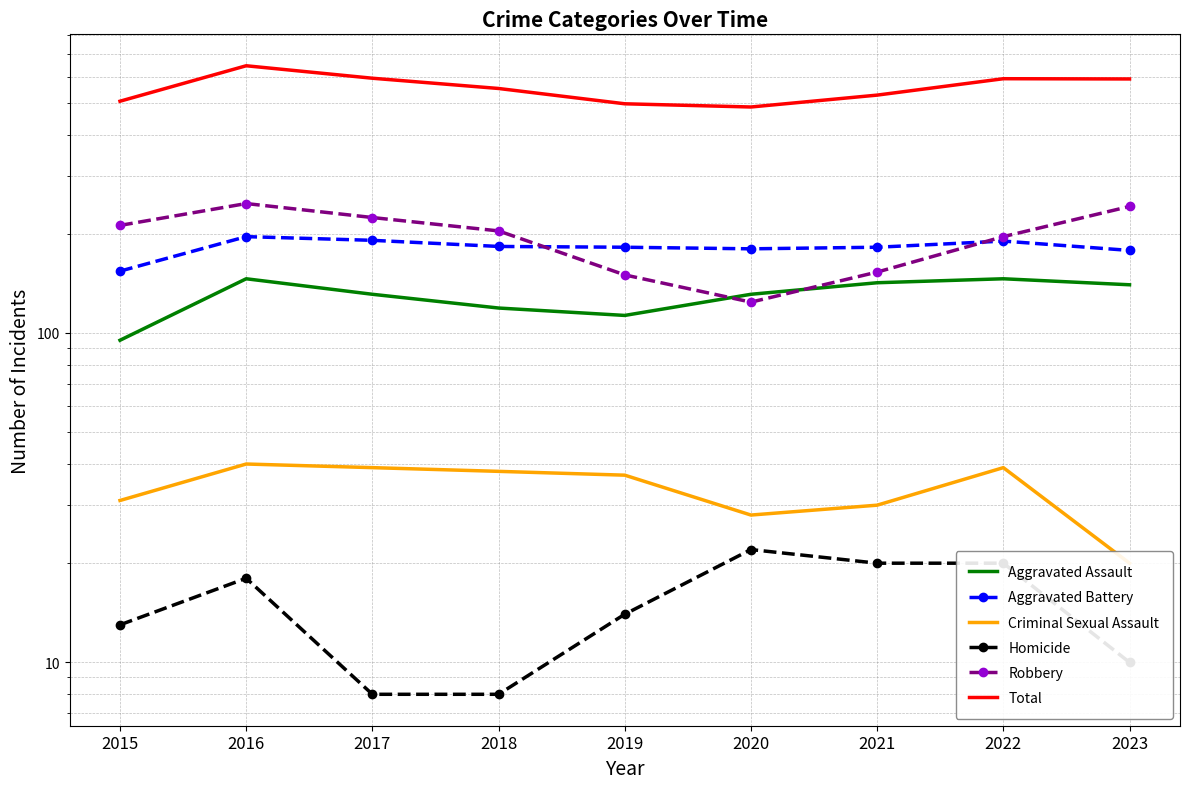

Reading left to right, list all the values displayed in this chart.

Aggravated Assault: 95	146	131	119	113	131	142	146	140
Aggravated Battery: 154	196	191	183	182	180	182	190	178
Criminal Sexual Assault: 31	40	39	38	37	28	30	39	20
Homicide: 13	18	8	8	14	22	20	20	10
Robbery: 212	247	224	204	150	124	153	196	242
Total: 505	647	593	552	496	485	527	591	590